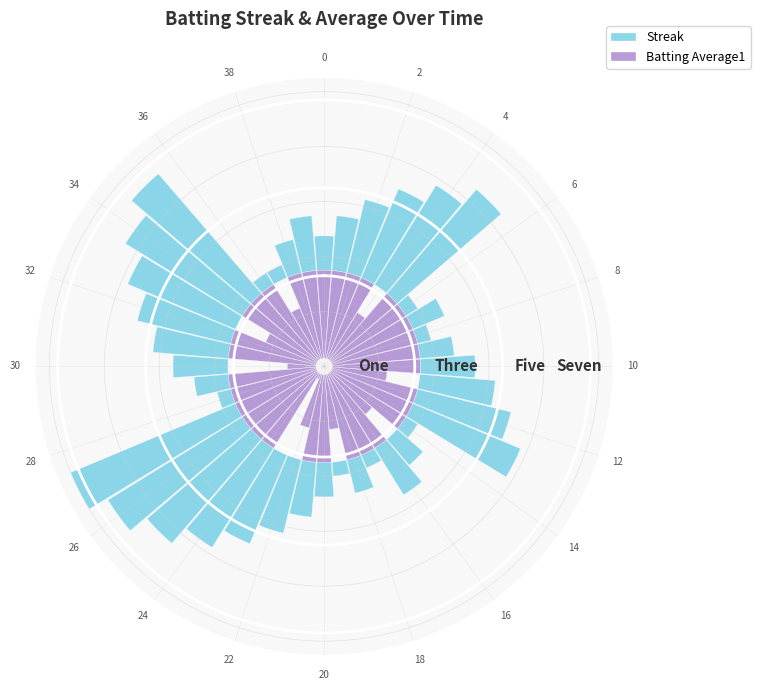

At how many categories does at least one series exceed 0?

40